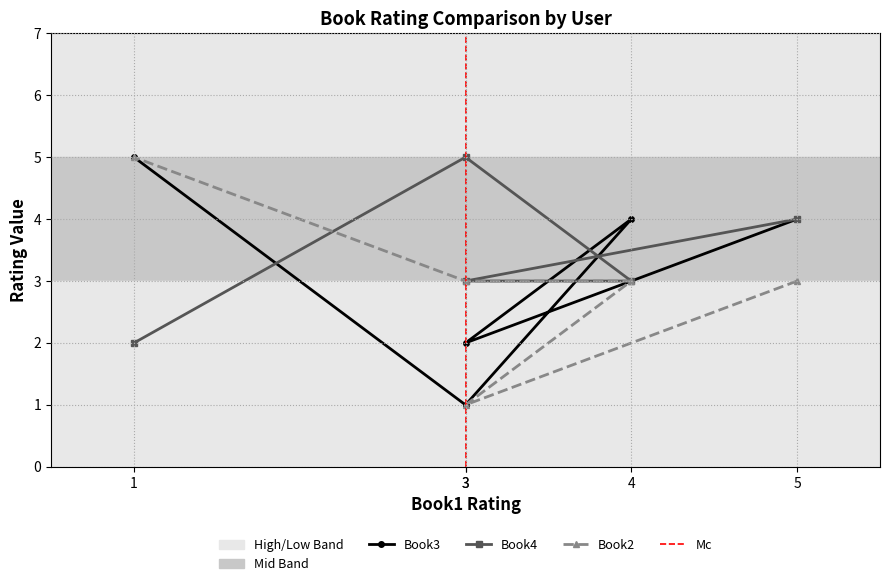

How many data points in Book3 are above 4?

1